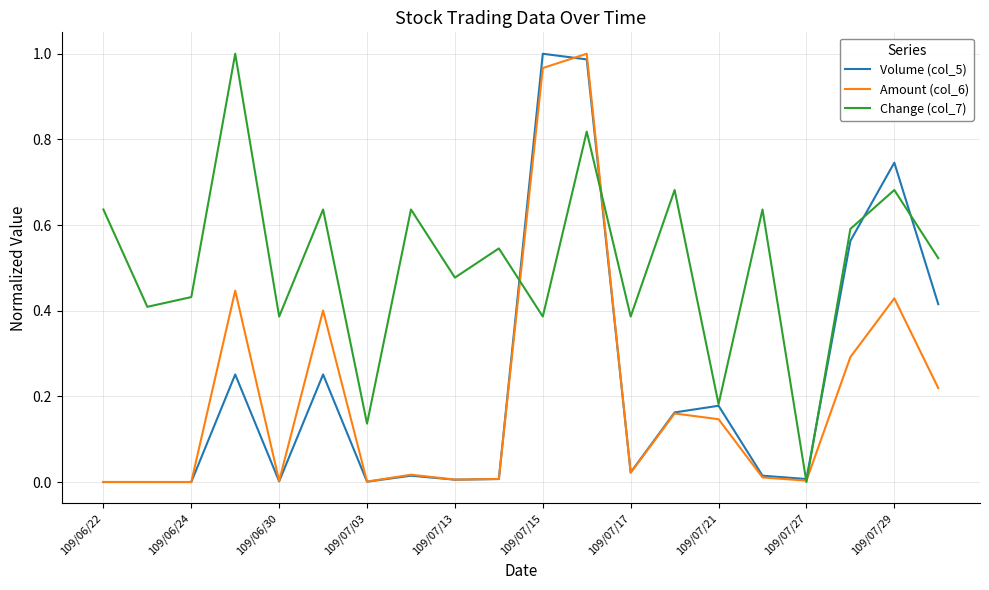

Which series has the largest total across all categories?

Change (col_7)